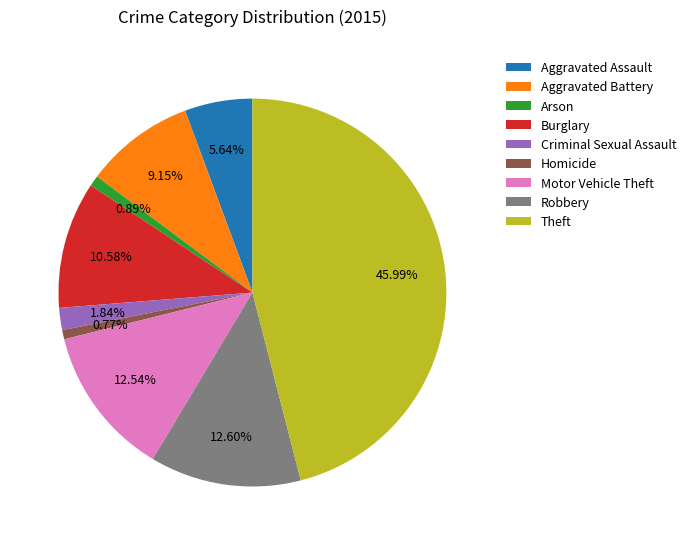

The Criminal Sexual Assault slice represents 2% of the pie. True or false?

True